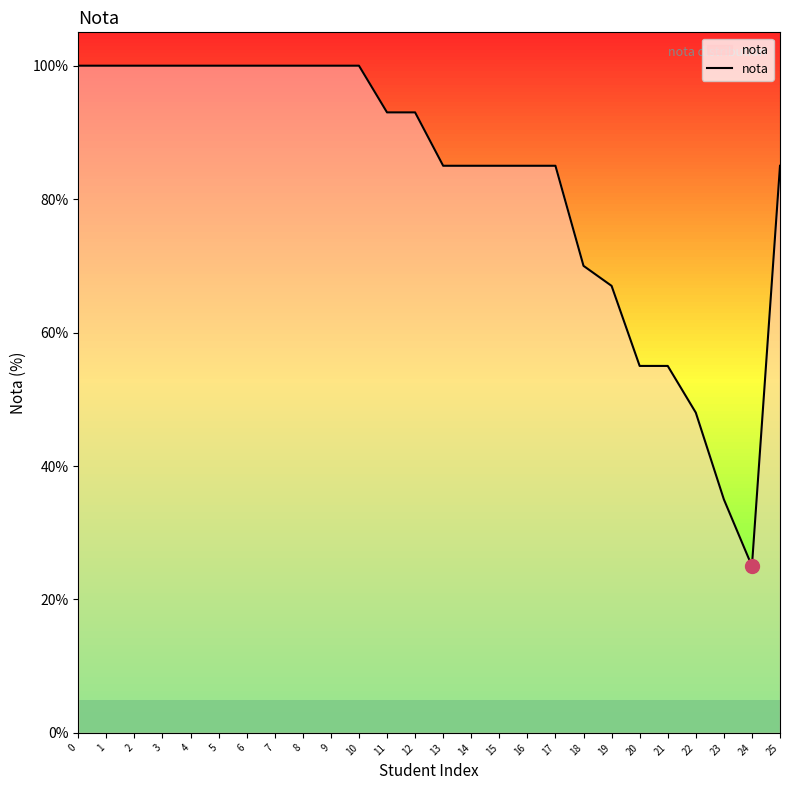

What is the minimum value shown in the chart?

25